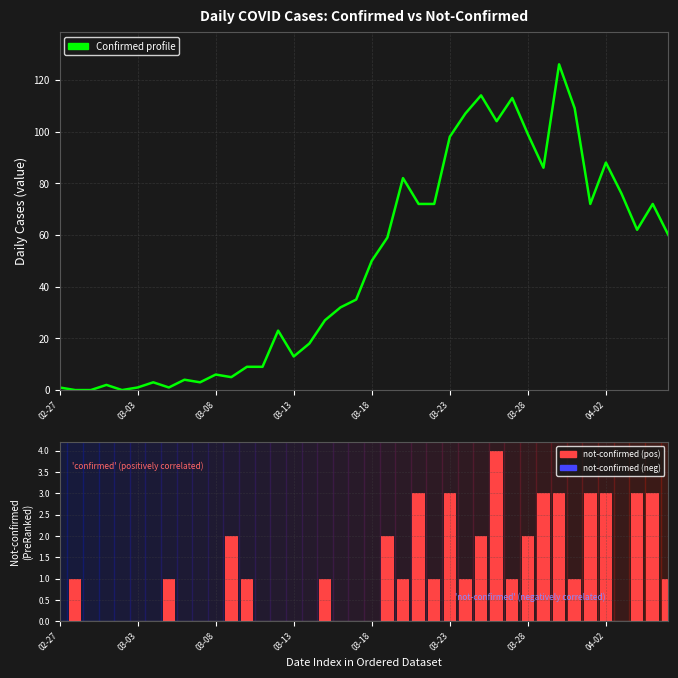

At how many categories does at least one series exceed 92?

8